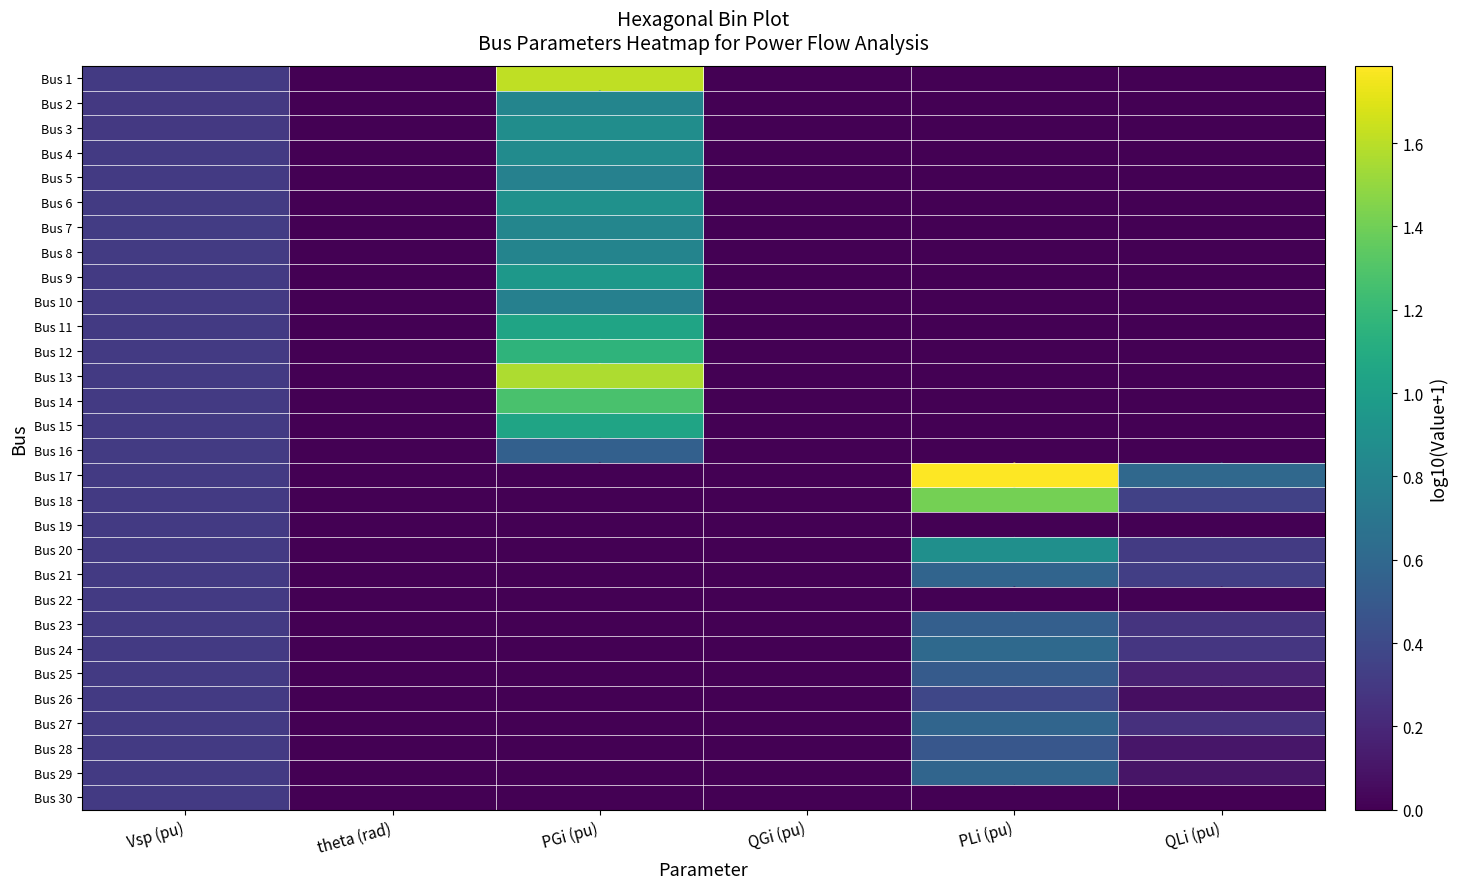

At which category does the chart reach its peak across all series?

PLi (pu)